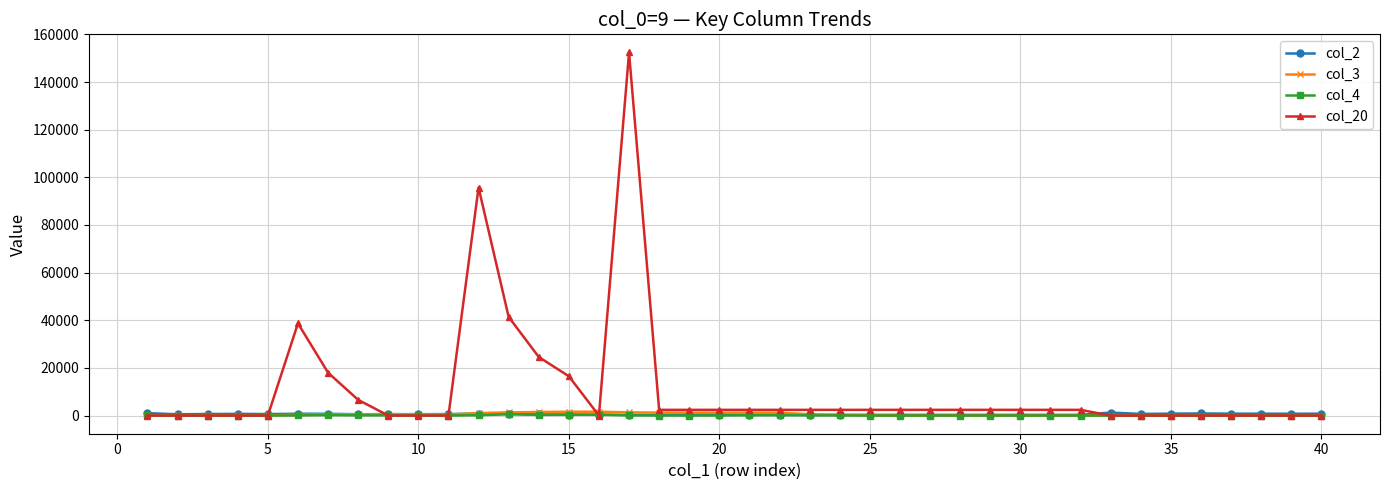

True or false: col_4 has more than 0 points higher than both neighbors.

True